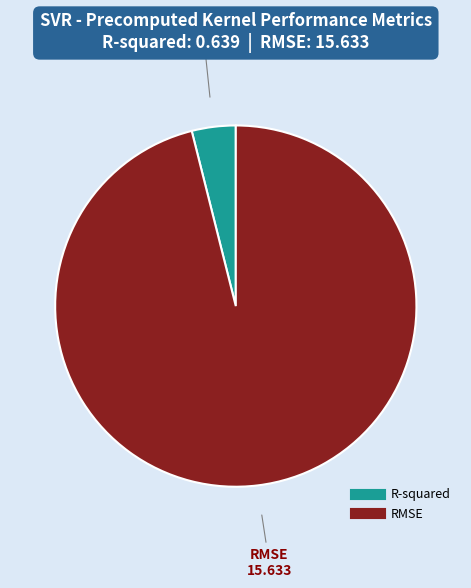

Which has a higher value, RMSE or R-squared?

RMSE